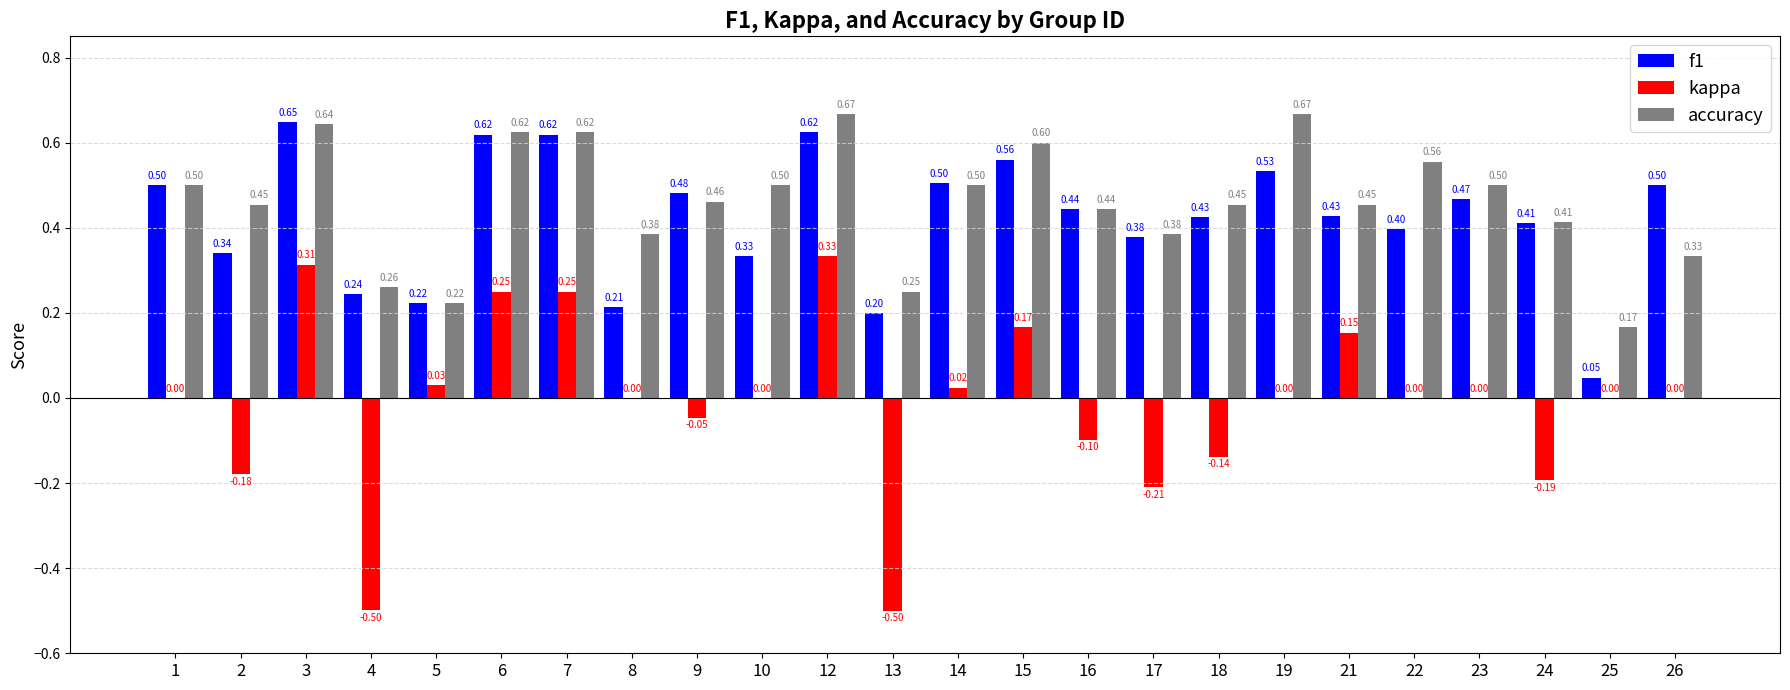

Is the value of accuracy at 23 greater than the value of kappa at 12?

Yes